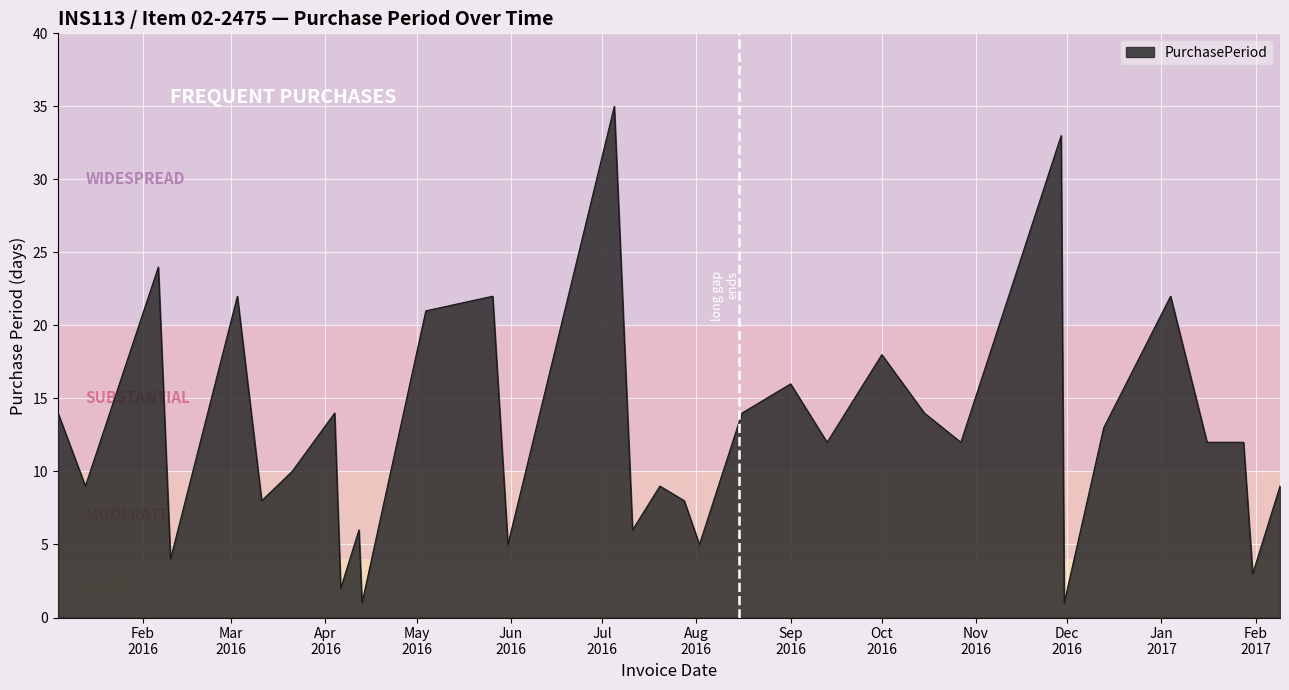

What is the difference between the maximum and second lowest values?

34